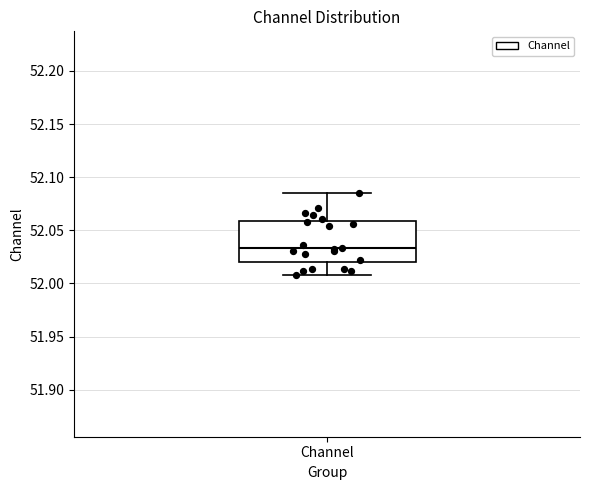

Where does the median line of the box for Channel sit on the y-axis? The values are not printed on the chart, so give them approximately, as read against the axis.

52.035